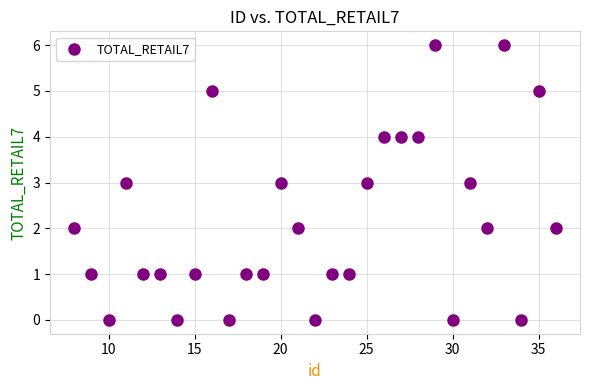

What is the range of X values (max minus min)?

28